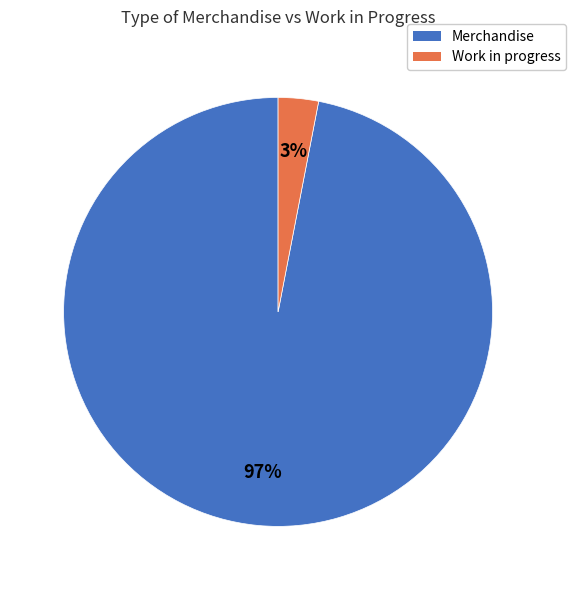

Which category has the smallest portion of the pie?

Work in progress